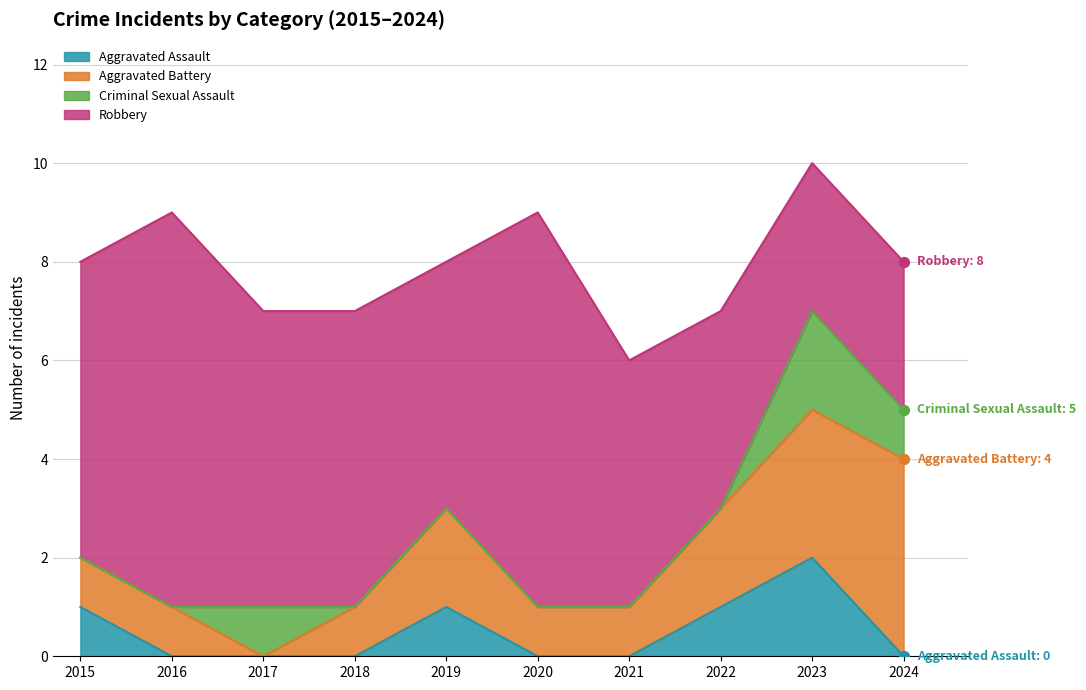

Which series contains the lowest Y value?

Aggravated Assault